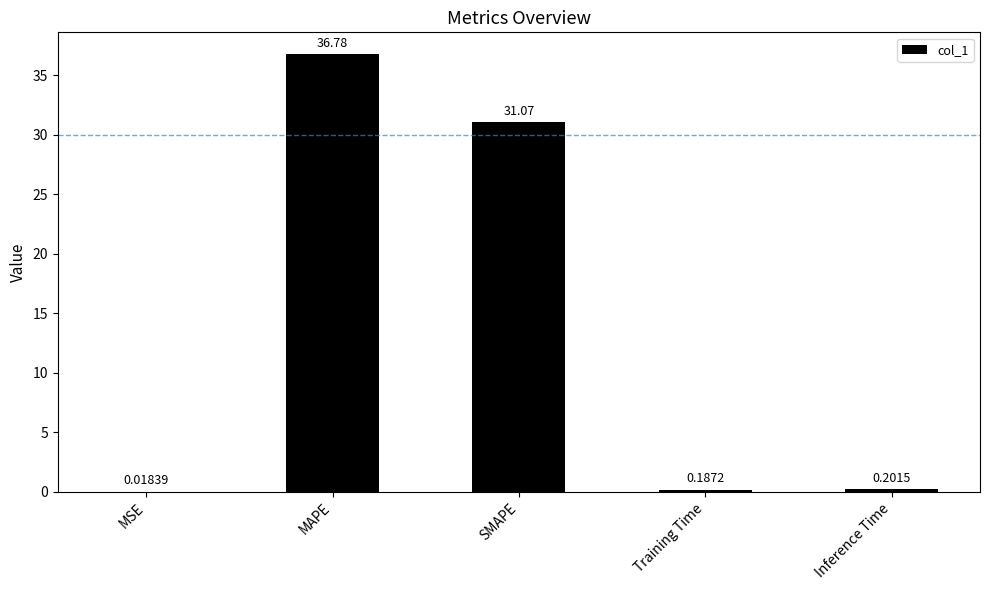

Between Inference Time and Training Time, which is larger?

Inference Time